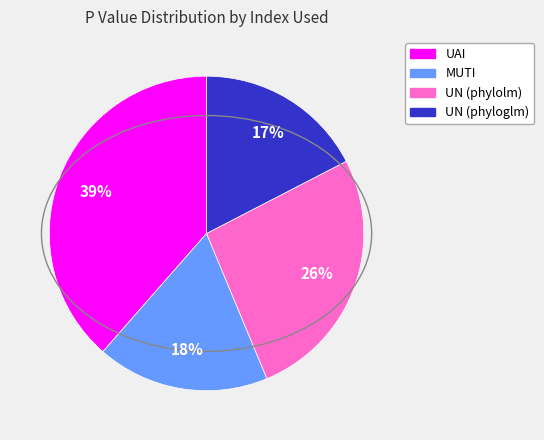

Which category has the biggest portion of the pie?

UAI